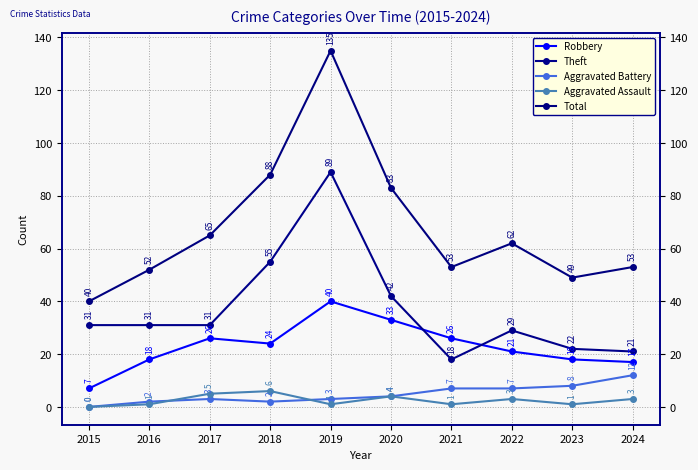

What are all the series names shown in the legend?

Robbery, Theft, Aggravated Battery, Aggravated Assault, Total